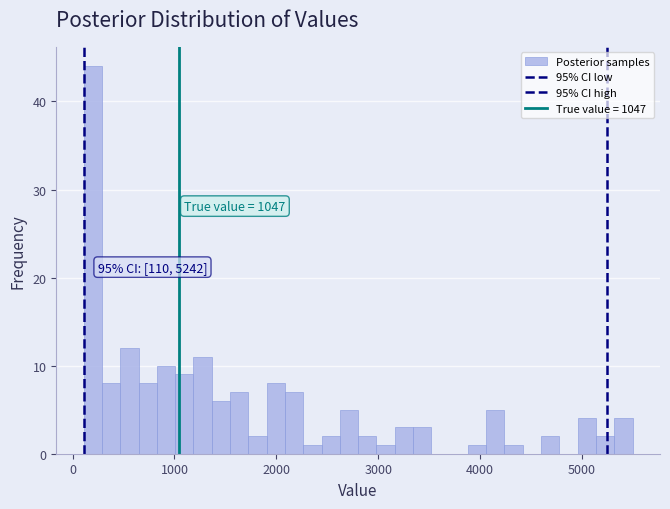

Around what value on the x-axis is the tallest bar? Give the approximate position of its centre, as read against the axis.

200